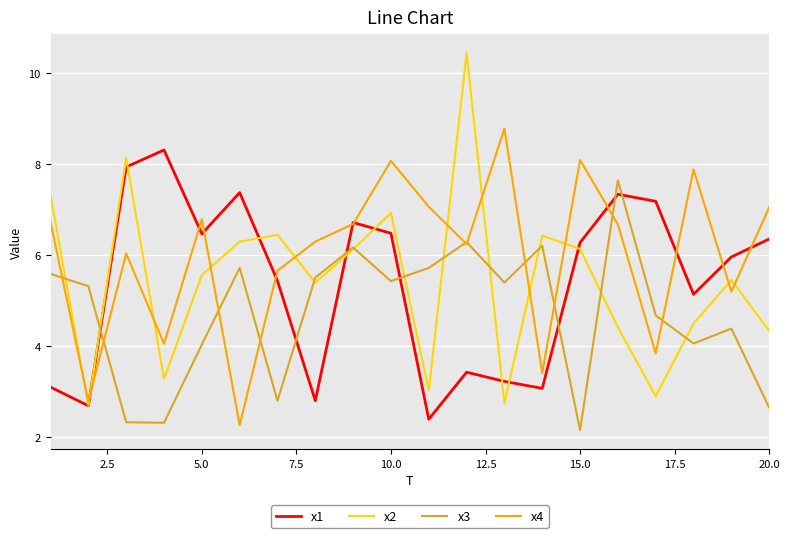

What is the lowest value of the x2 series?

2.7